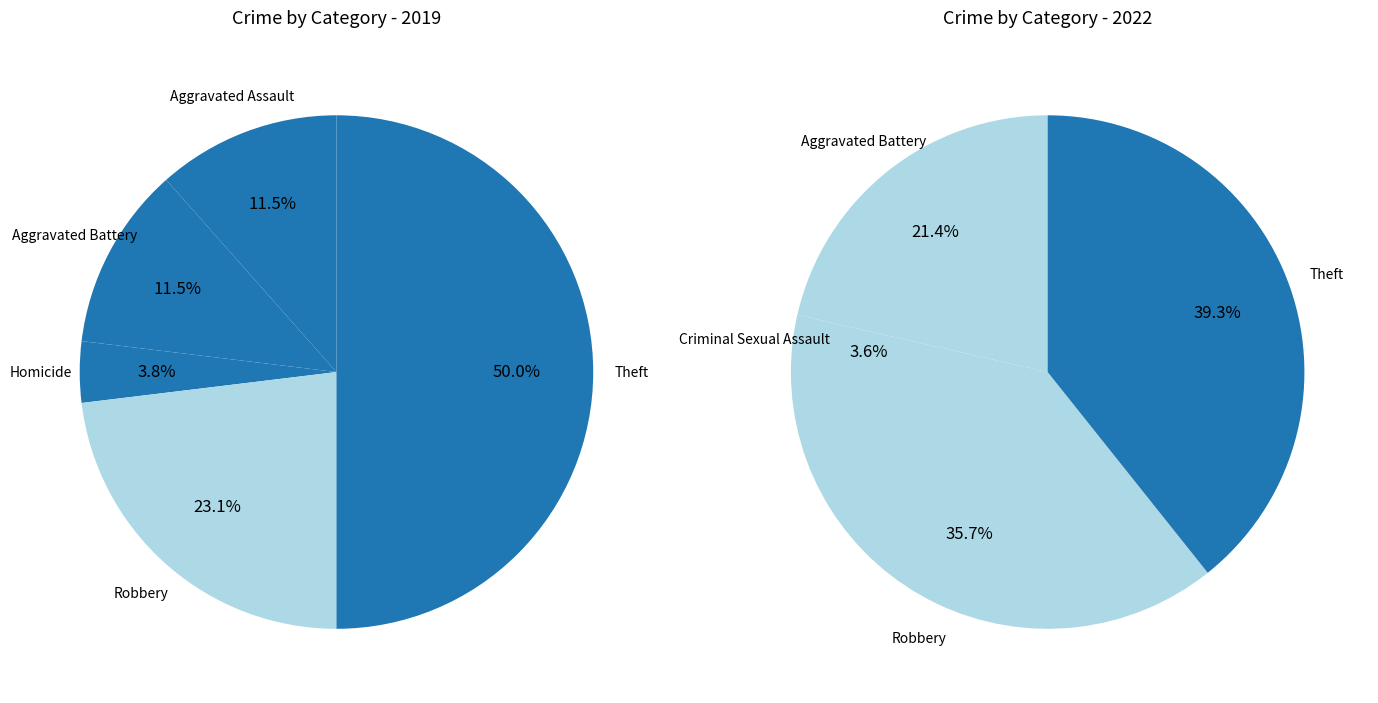

What percentage is the 5 slice, to the nearest percent?

23%